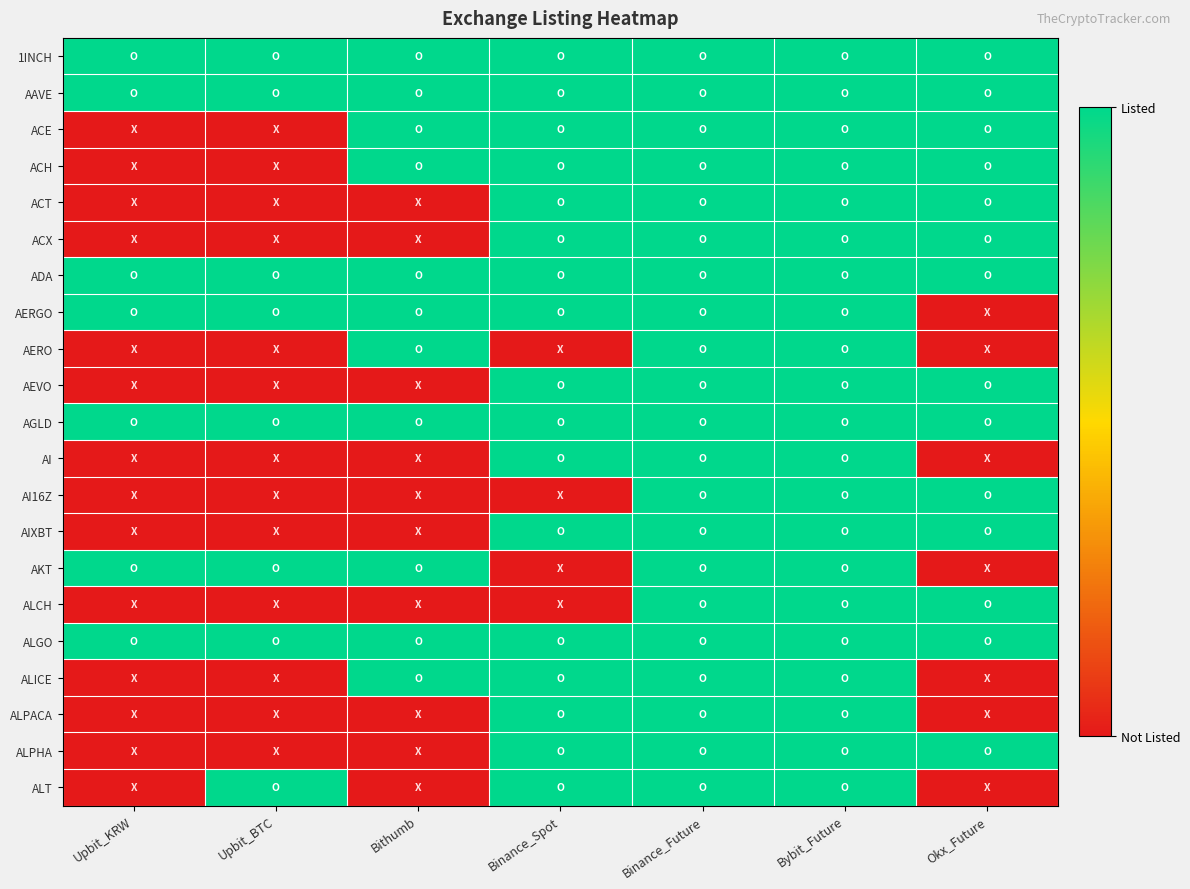

At which category is the sum across all series the highest?

Binance_Future